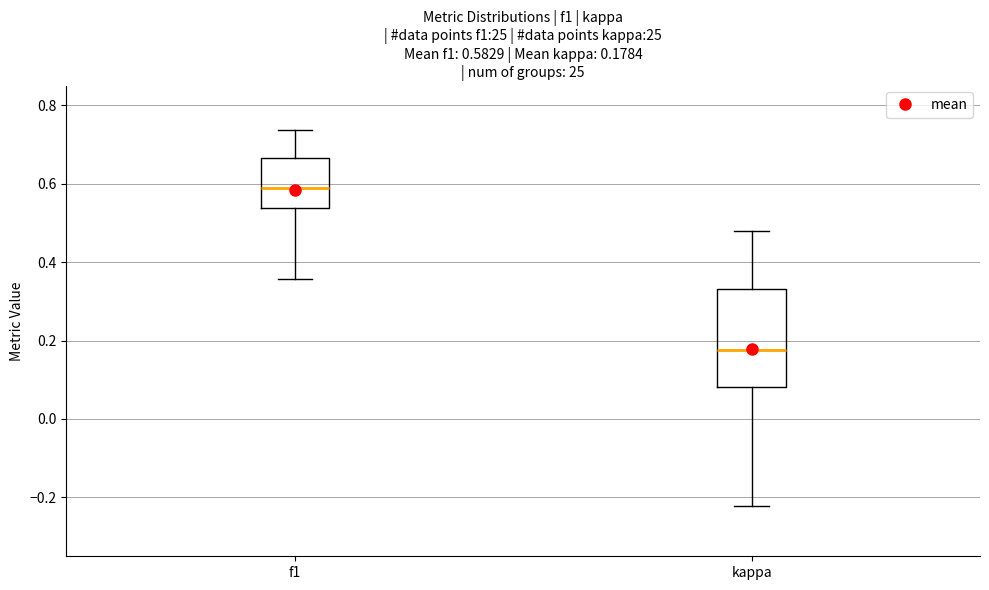

Which box's median line is the lowest?

kappa